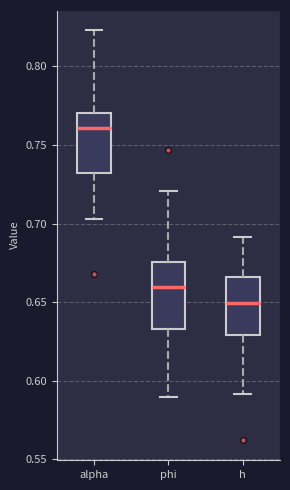

Which box has the highest median line?

alpha